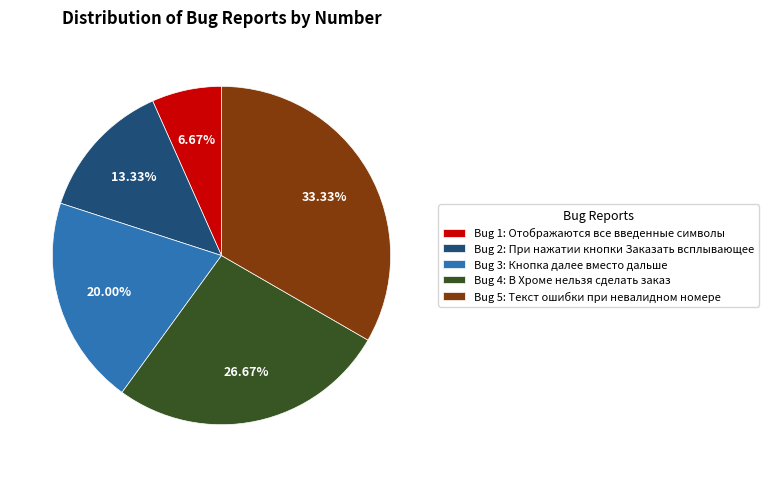

Which slice is the smallest?

Bug 1: Отображаются все введенные символы